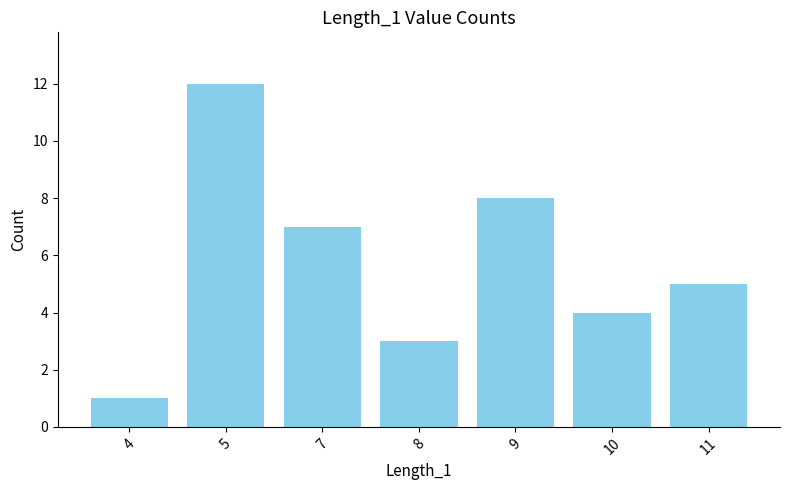

What is the value of the 2nd bar from the left?

12